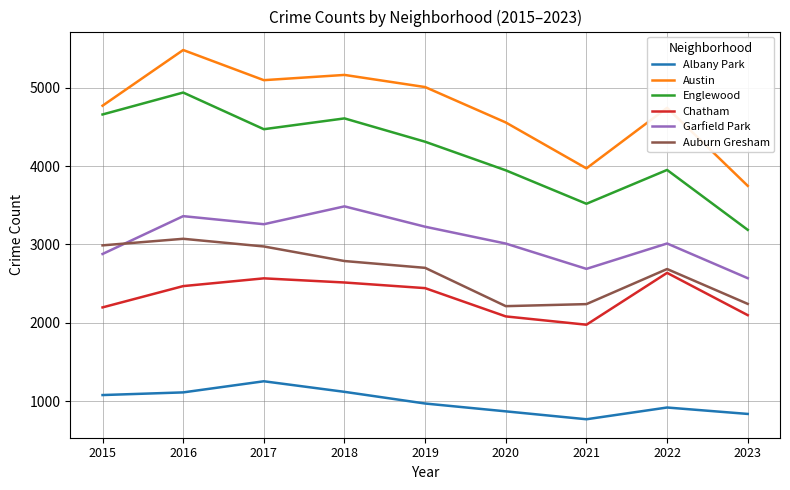

How many lines are shown in the chart?

6